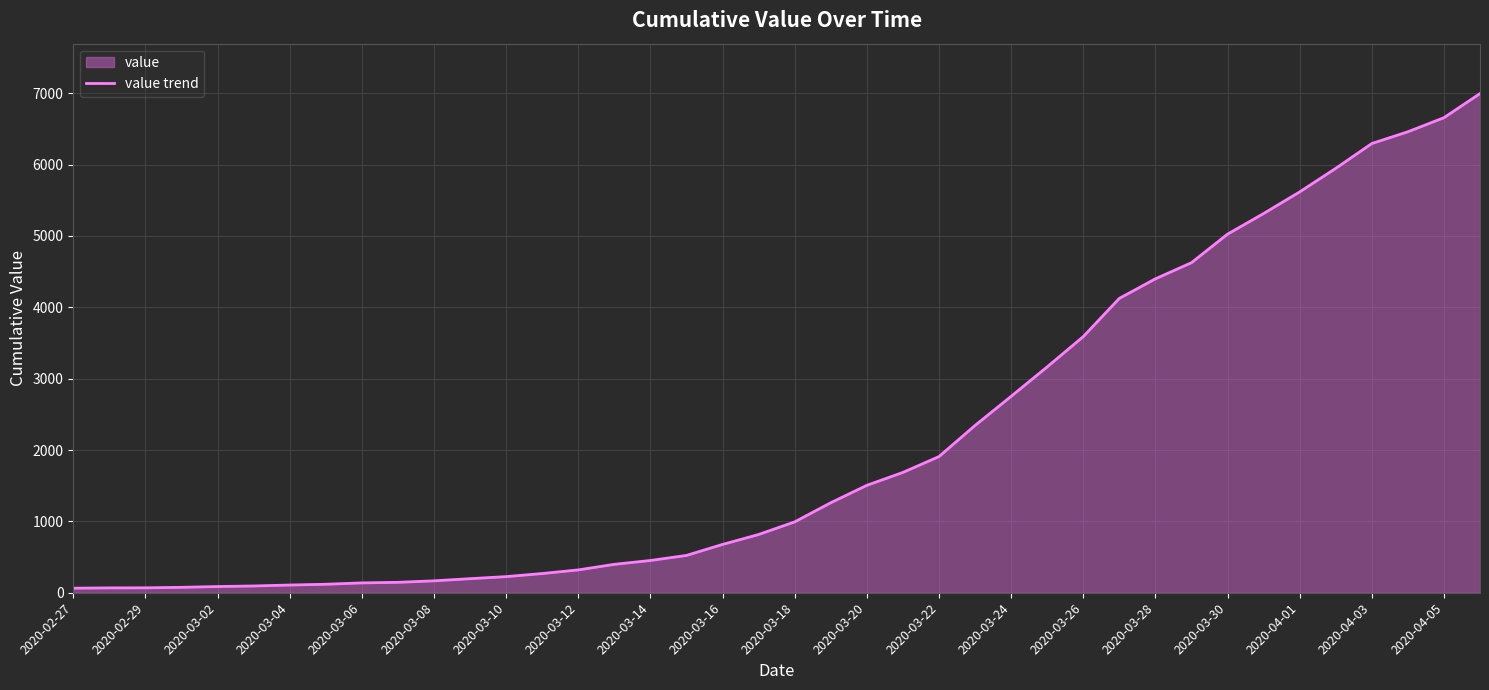

Is it true that the value at 2020-03-24 is 2752?

True